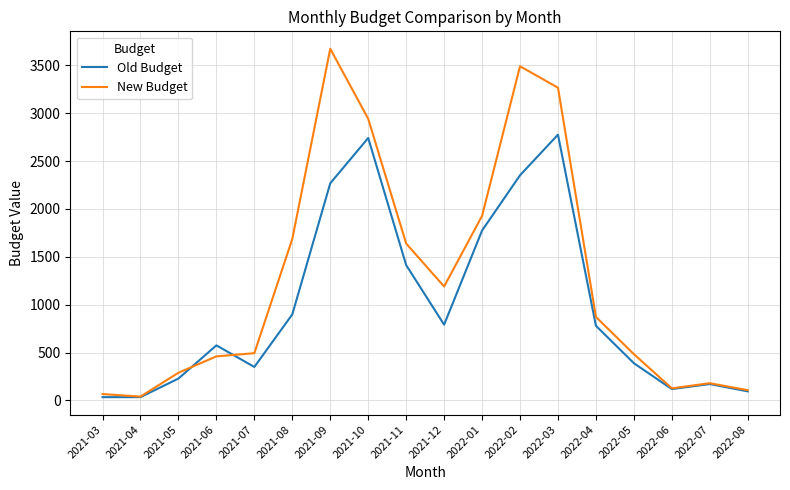

At which label does Old Budget first exceed 780?

2021-08